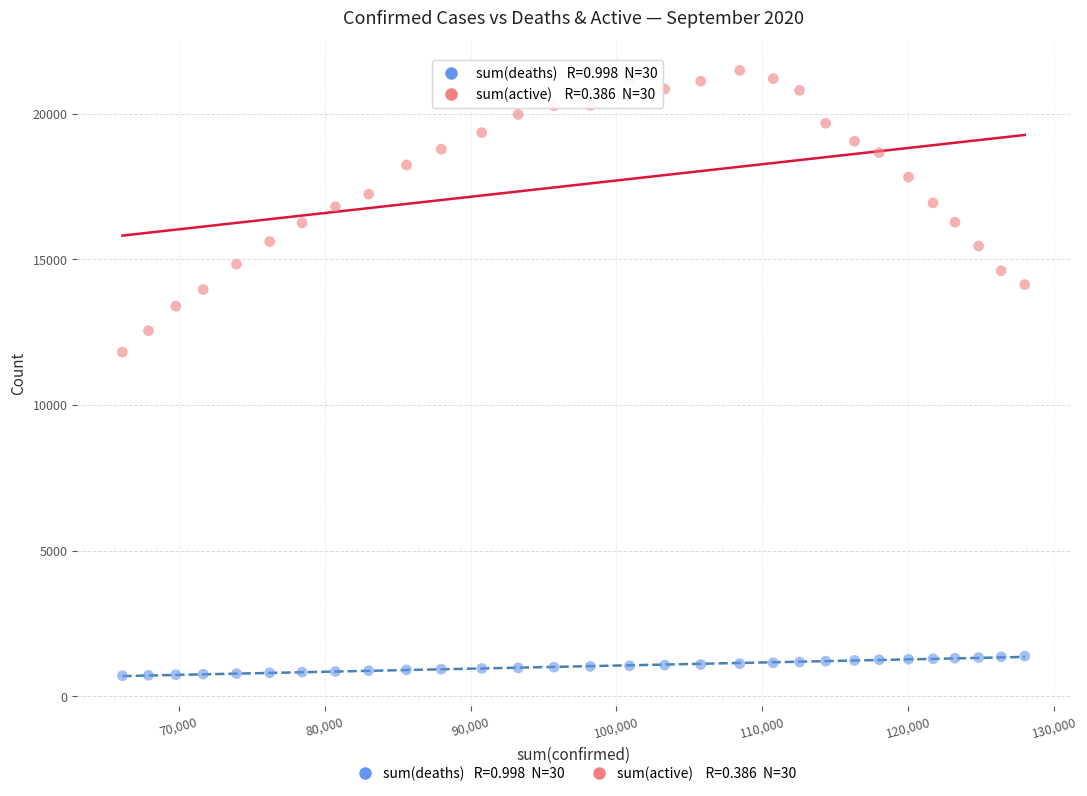

Across all data points, what is the range of X values (max minus min)?

61854